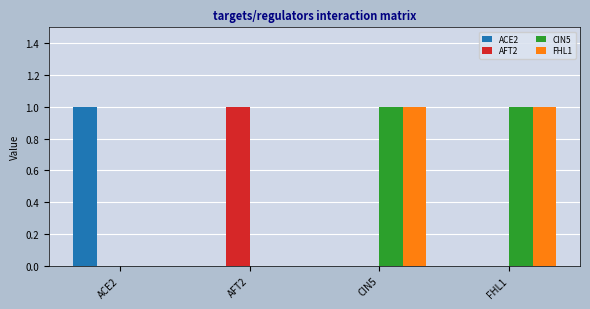

Count the number of data series in this chart.

4